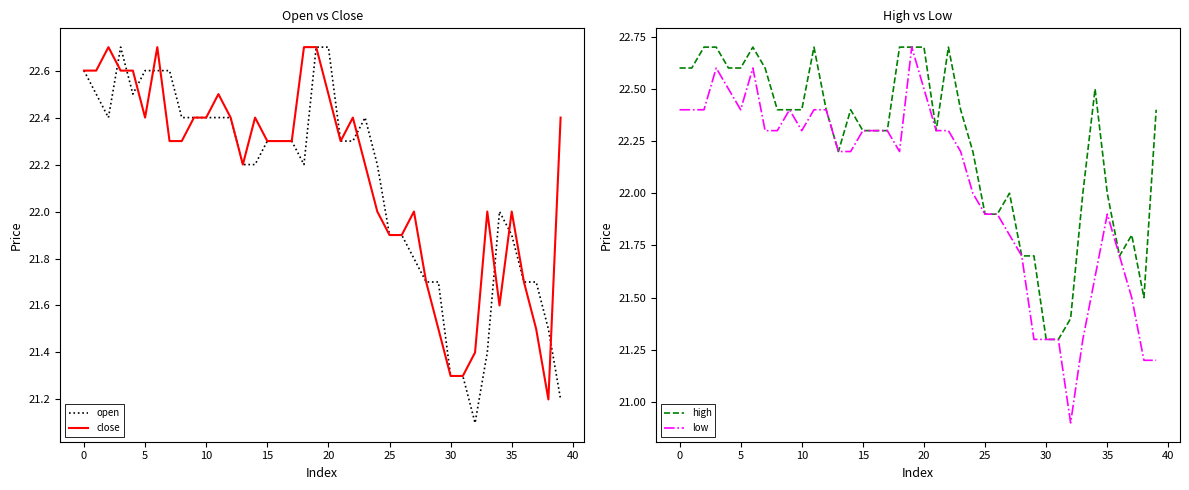

What is the lowest value of the low series?

20.9